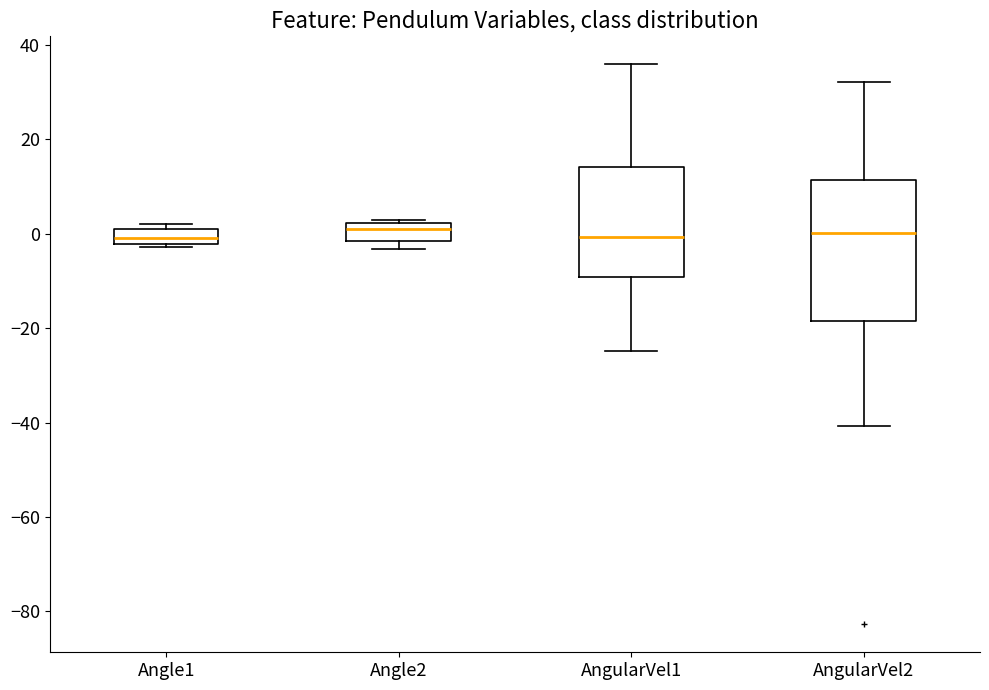

Reading left to right, read every box against the y-axis: the position of its median line, the range the box covers, and the ends of its whiskers. The values are not printed on the chart, so give them approximately, as read against the axis.

Angle1: median 0, box -2 to 2, whiskers -2 to 2 (just above the box's upper edge)
Angle2: median 0, box -2 to 2, whiskers -4 to 2
AngularVel1: median 0, box -10 to 14, whiskers -24 to 36
AngularVel2: median 0, box -18 to 12, whiskers -40 to 32